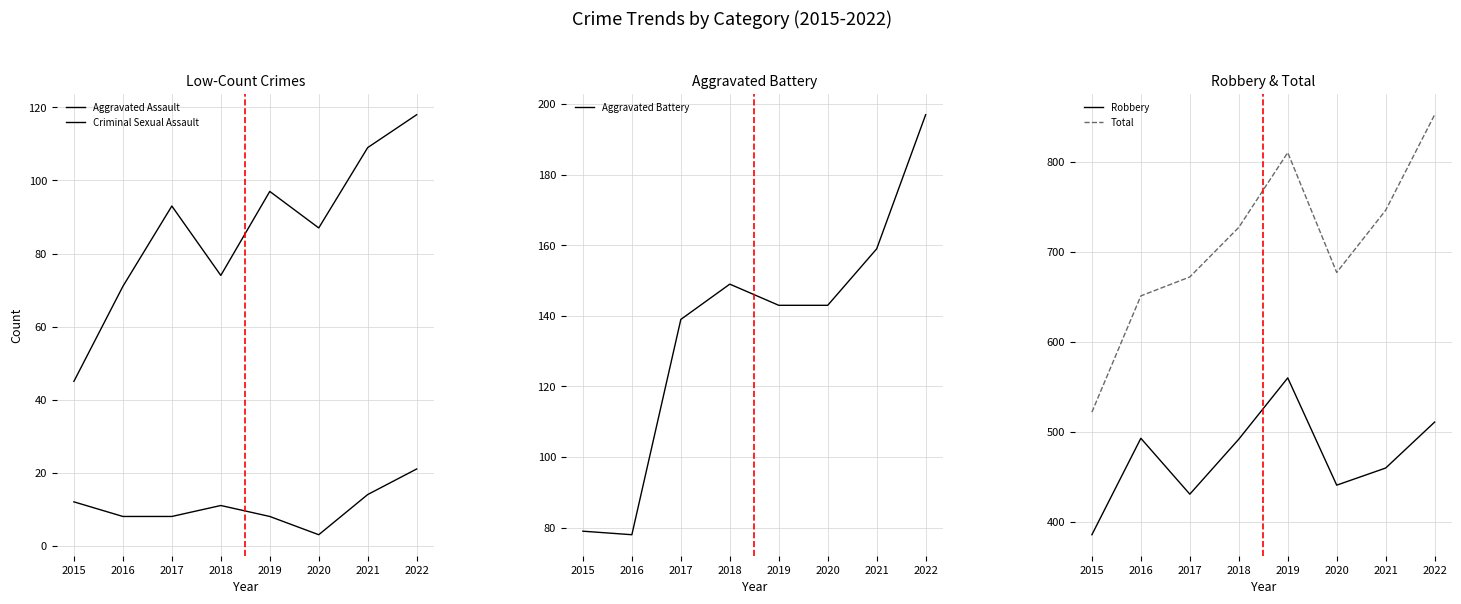

What is the average value of the Robbery series?

472